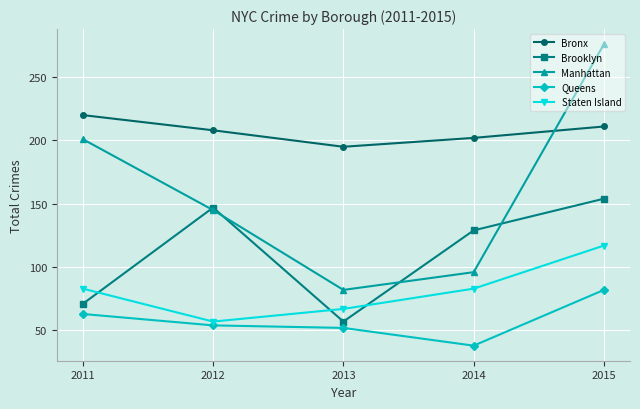

Rank the series at 2011 from highest to lowest value.

Bronx, Manhattan, Staten Island, Brooklyn, Queens